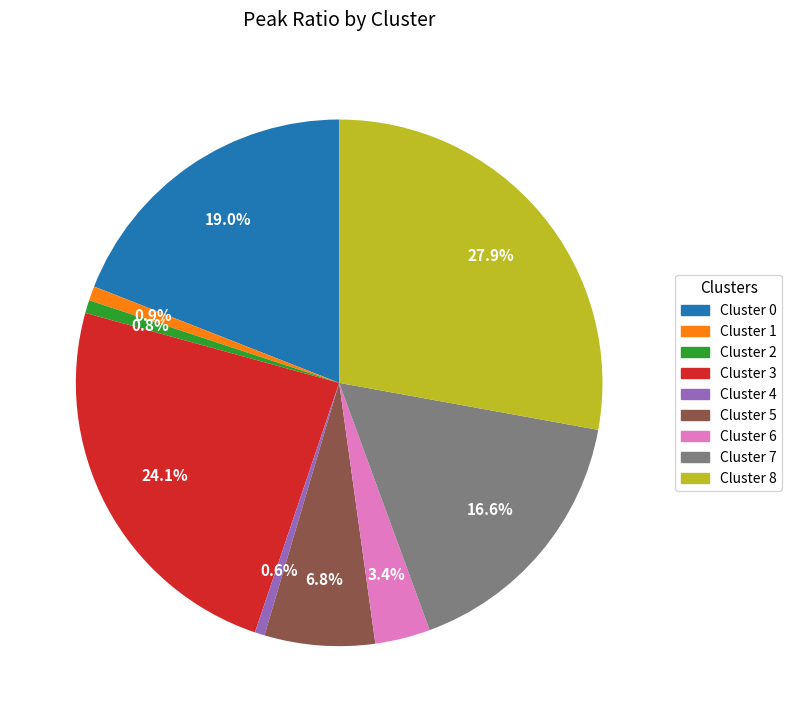

Does Cluster 0 account for over 50% of the chart?

No